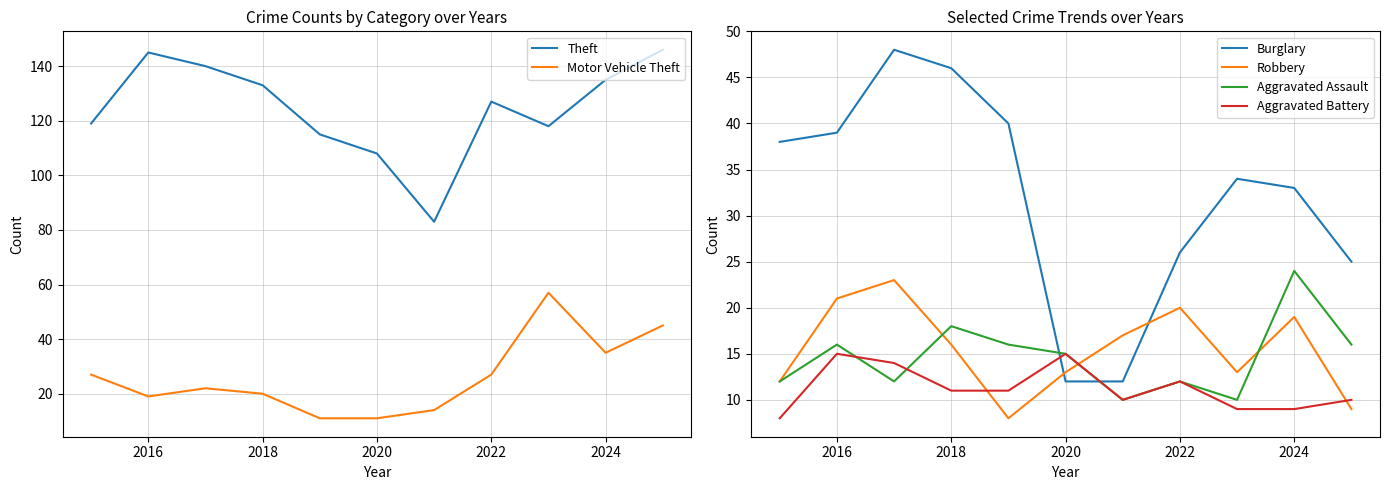

The value of Aggravated Battery at 2018 is 15. True or false?

False